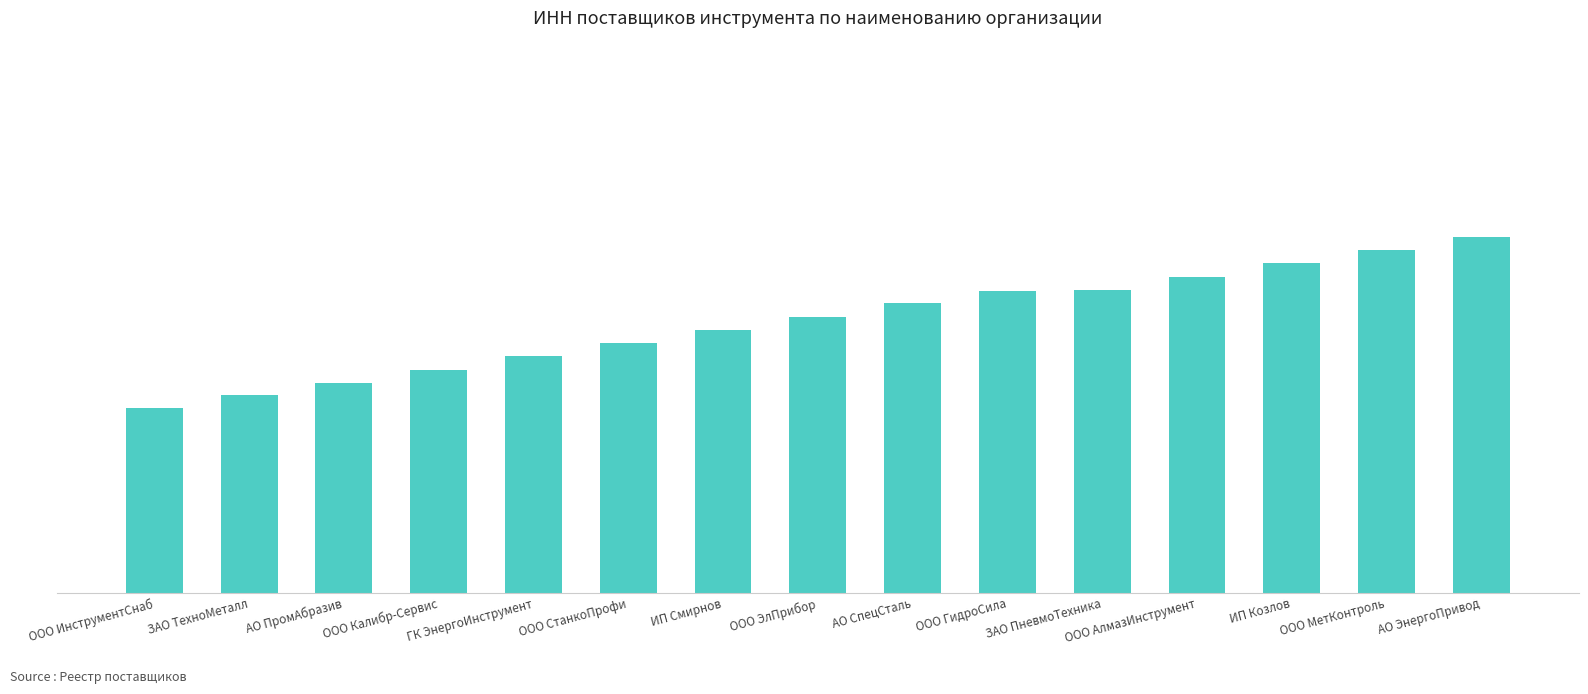

Are the bars horizontal?

No